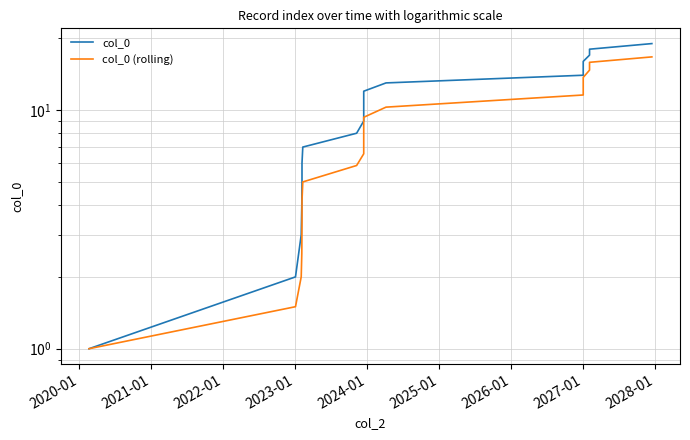

What position from the right is 2024-01?

14